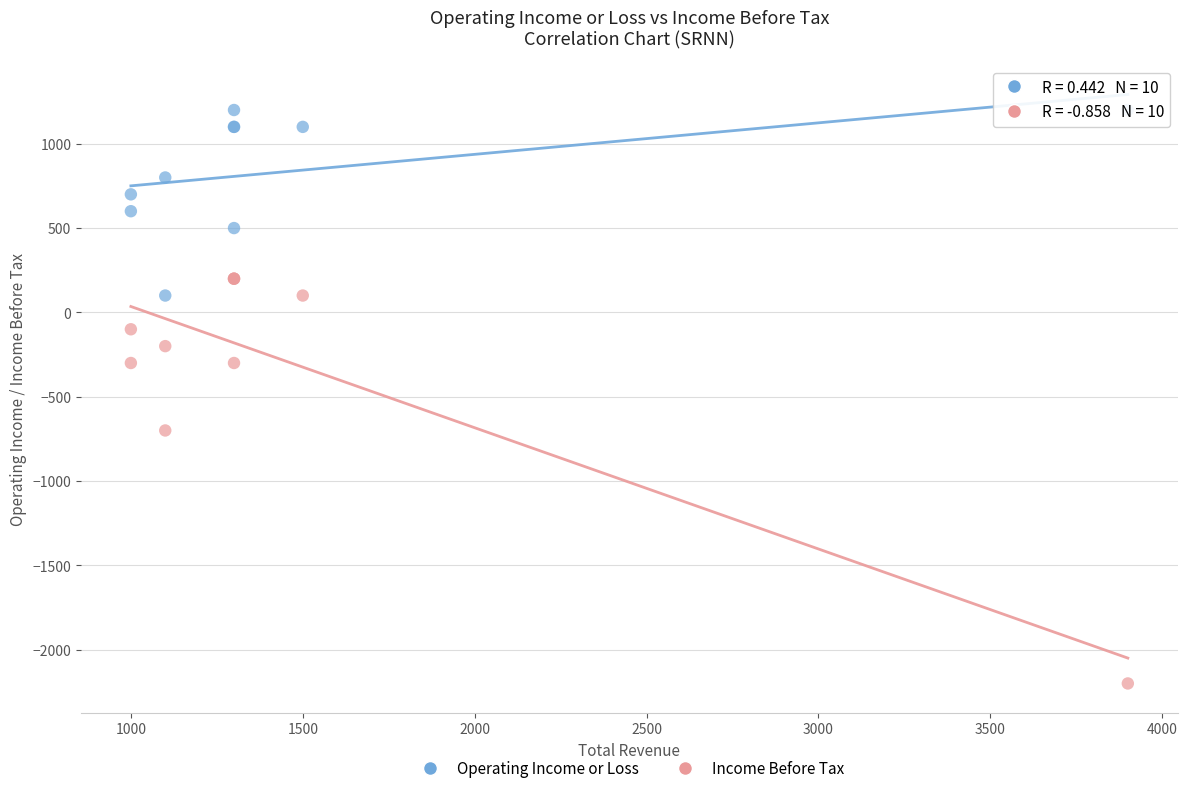

Which series has the widest spread of Y values?

Income Before Tax